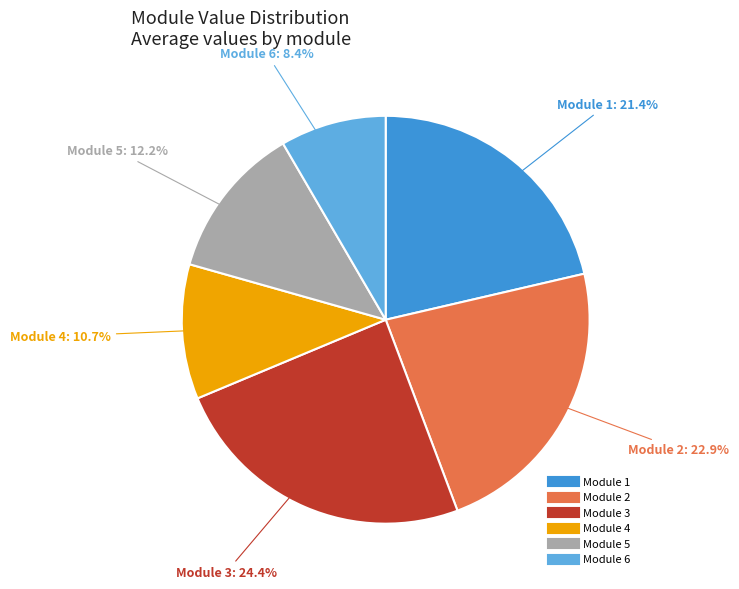

Is there a majority slice in this chart?

No